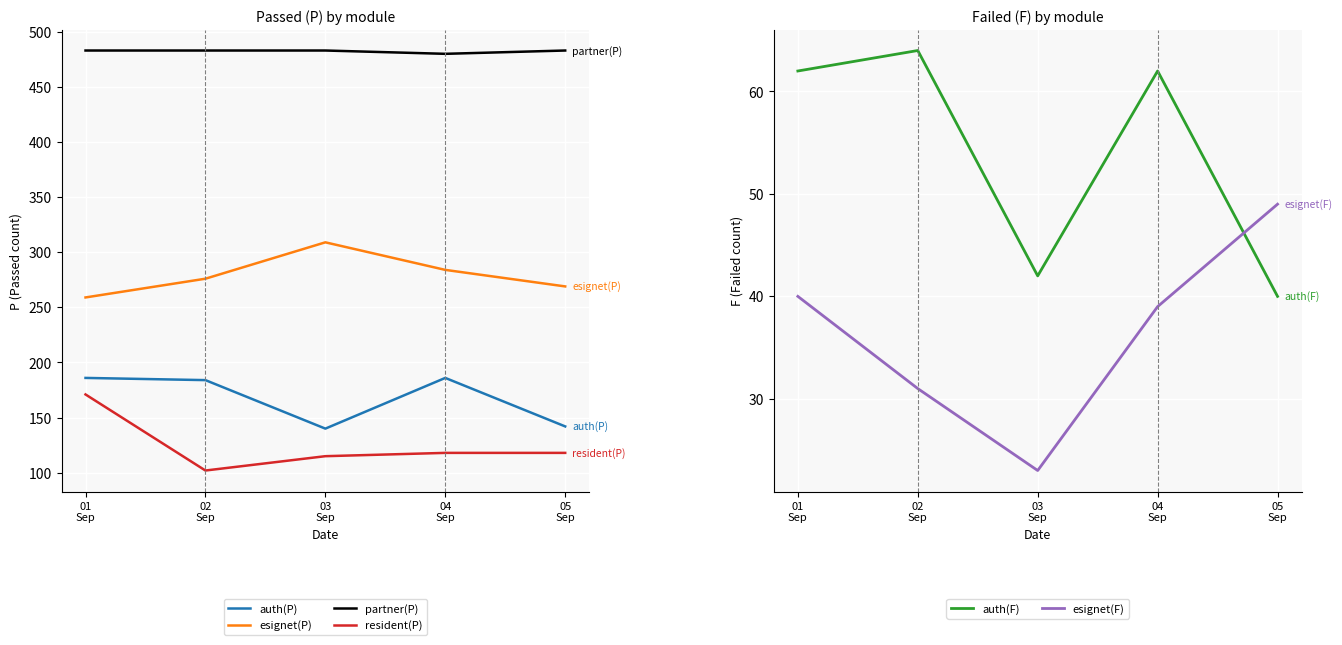

At which label does esignet(P) first exceed 276?

03
Sep